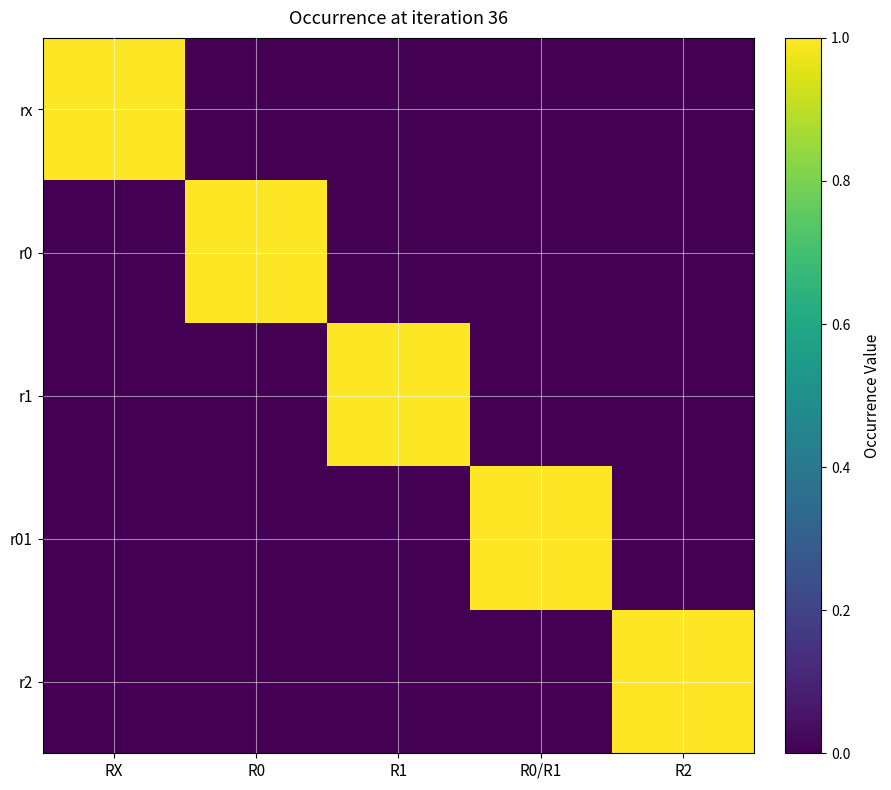

Reading left to right, what are all the values shown in this chart?

rx: RX=1	R0=0	R1=0	R0/R1=0	R2=0
r0: RX=0	R0=1	R1=0	R0/R1=0	R2=0
r1: RX=0	R0=0	R1=1	R0/R1=0	R2=0
r01: RX=0	R0=0	R1=0	R0/R1=1	R2=0
r2: RX=0	R0=0	R1=0	R0/R1=0	R2=1